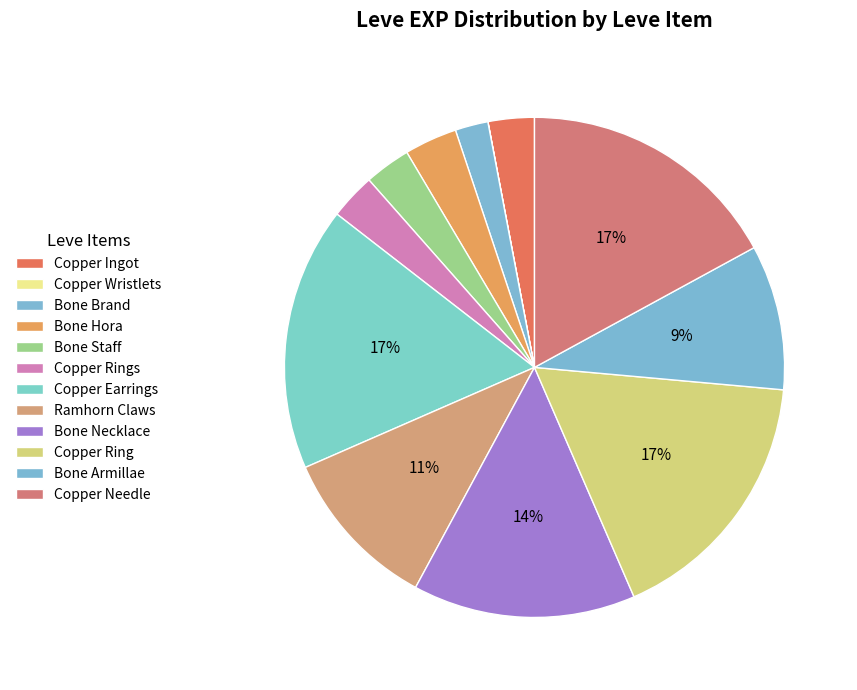

Which slice is the largest?

Copper Earrings